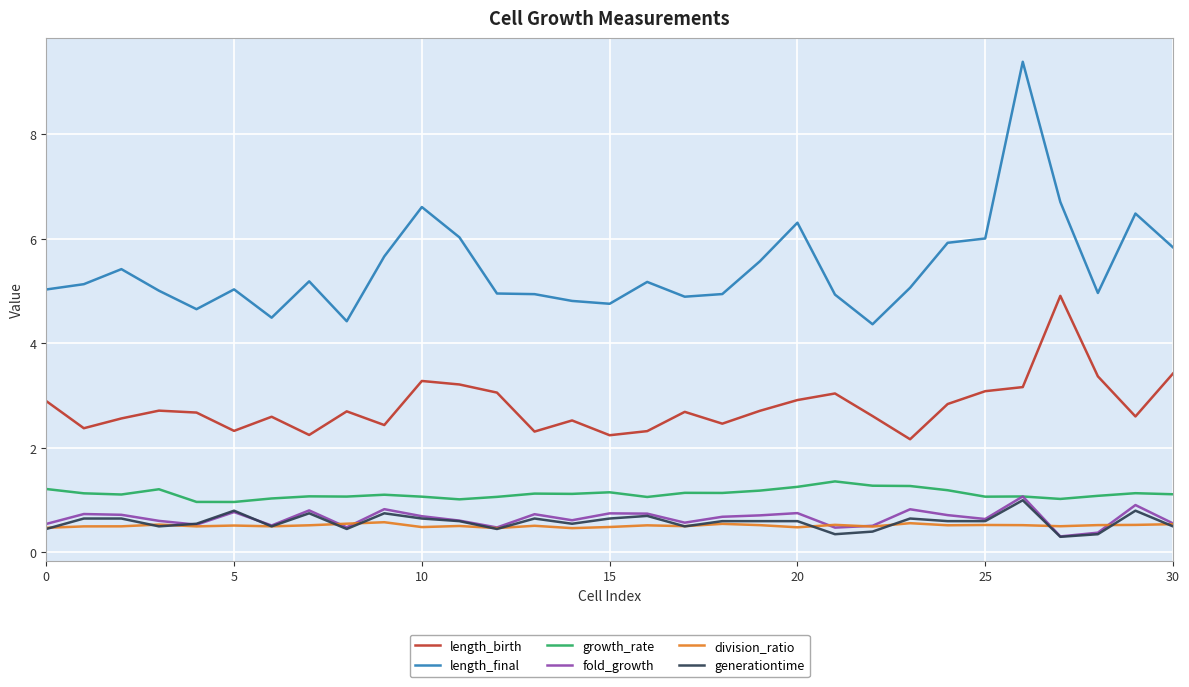

True or false: length_final and growth_rate cross at least once.

False